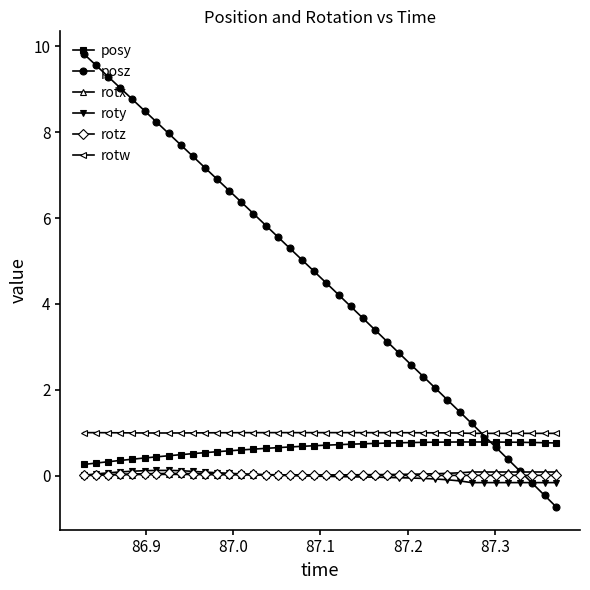

How many lines are shown in the chart?

6